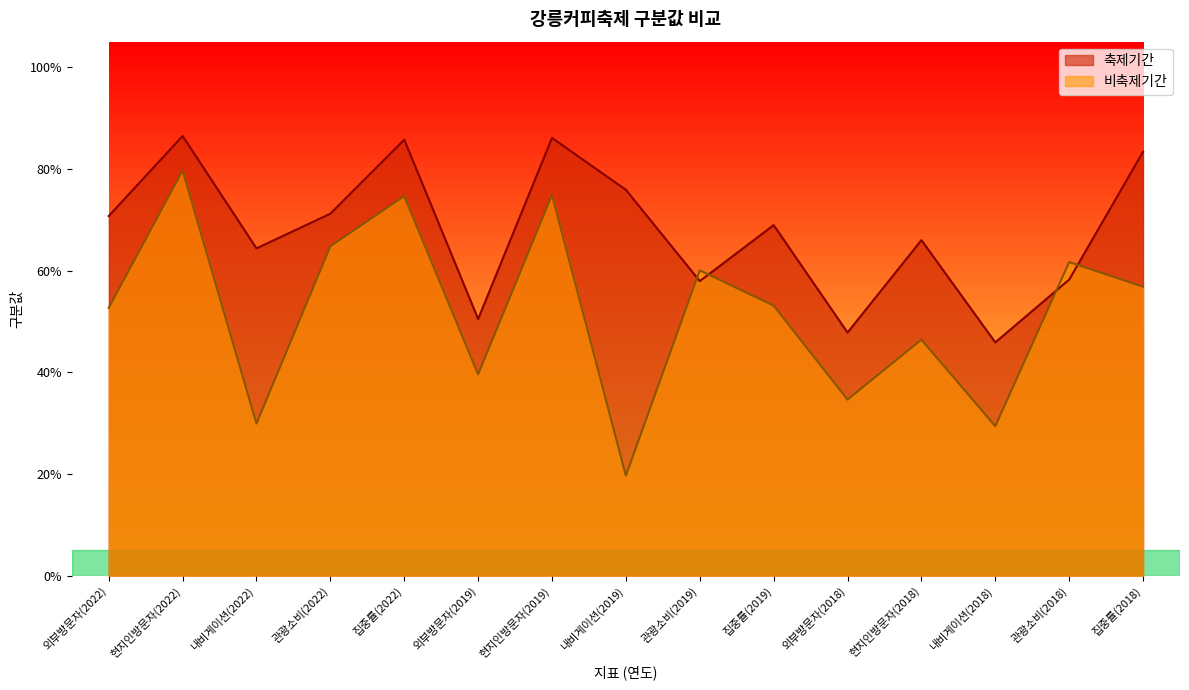

The 축제기간 series shows 0.2 at 내비게이션(2018). True or false?

False